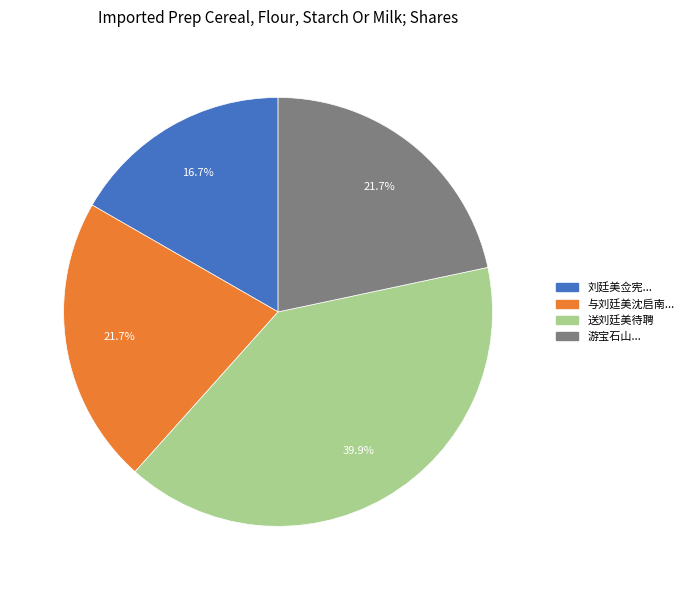

Does any single category account for the majority?

No